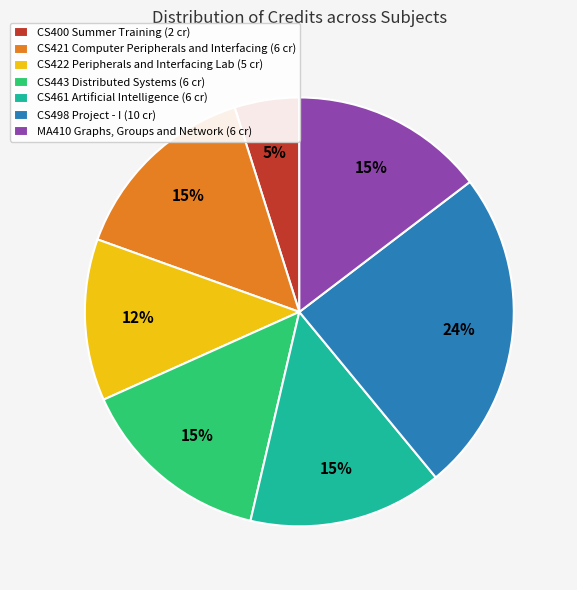

To the nearest percent, what is the average slice percentage?

14%